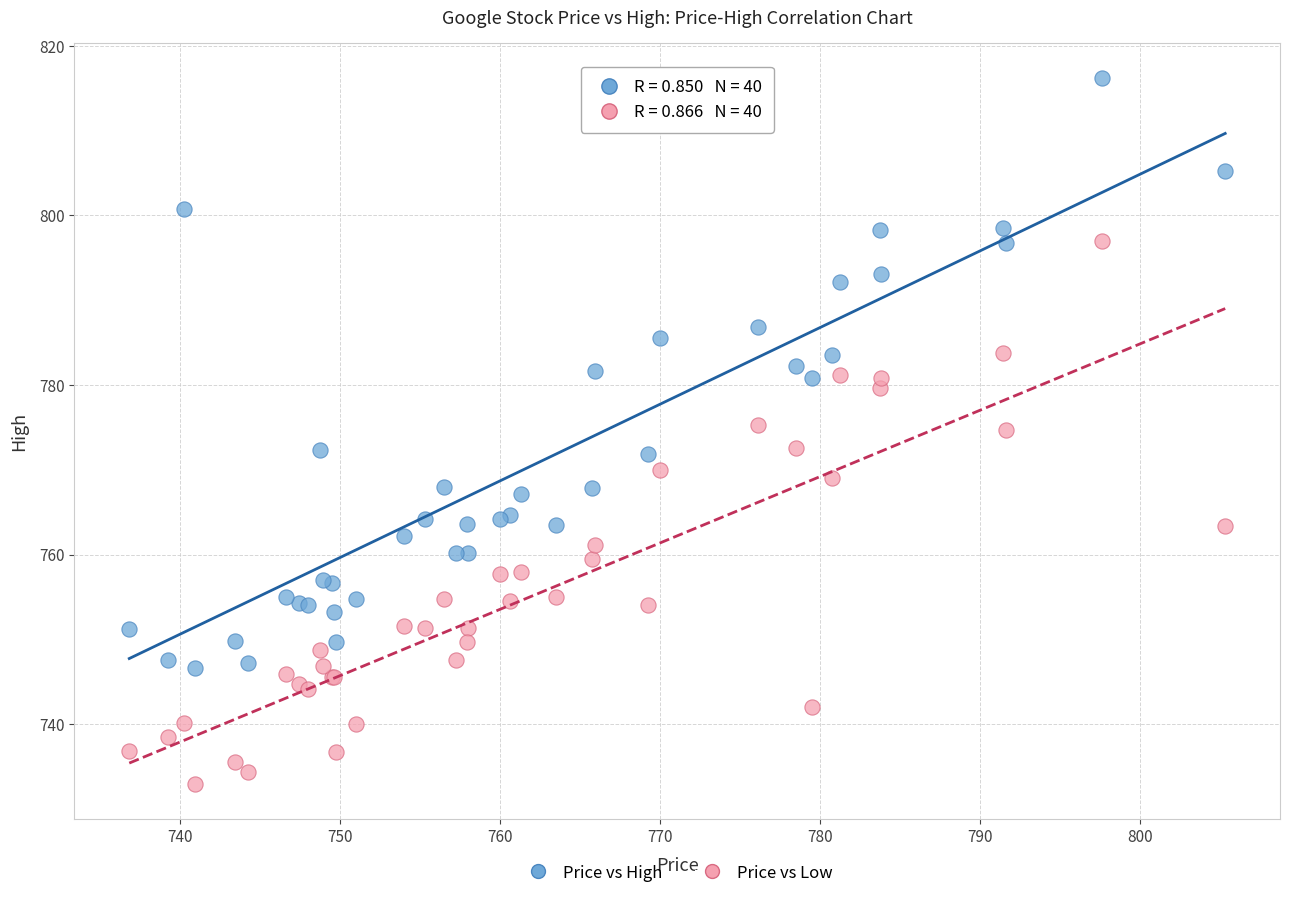

Which series has the widest spread of Y values?

Price vs High